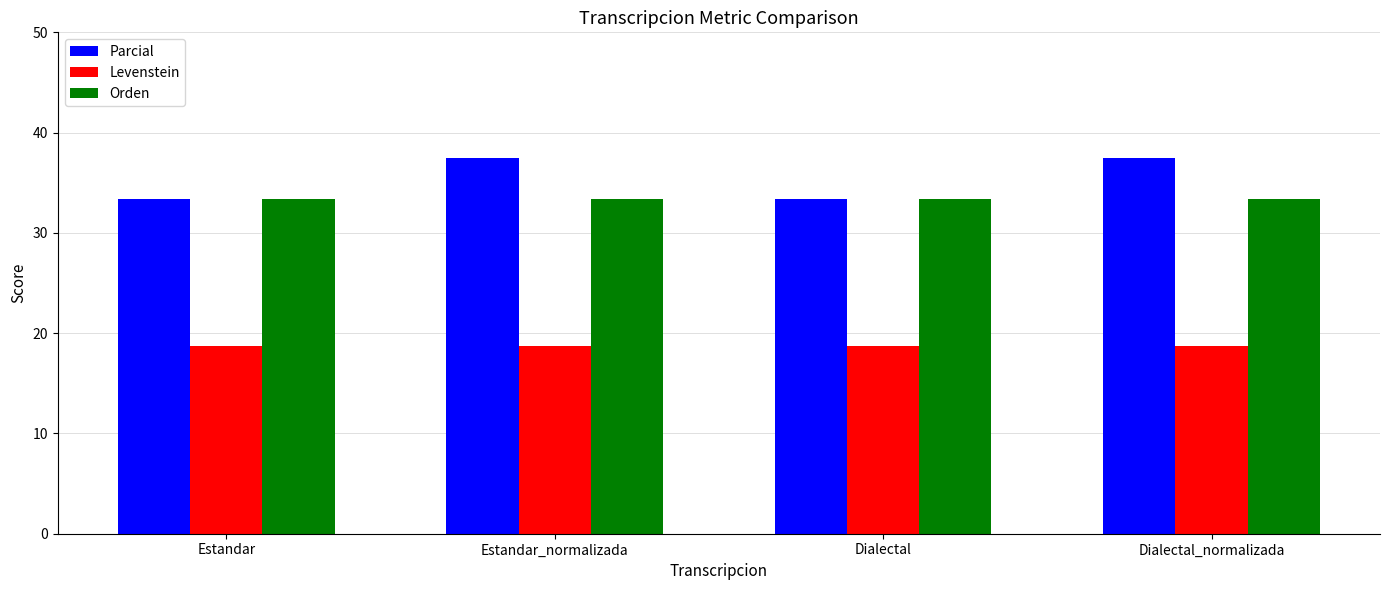

What is the approximate value of Parcial at Dialectal?

33.3